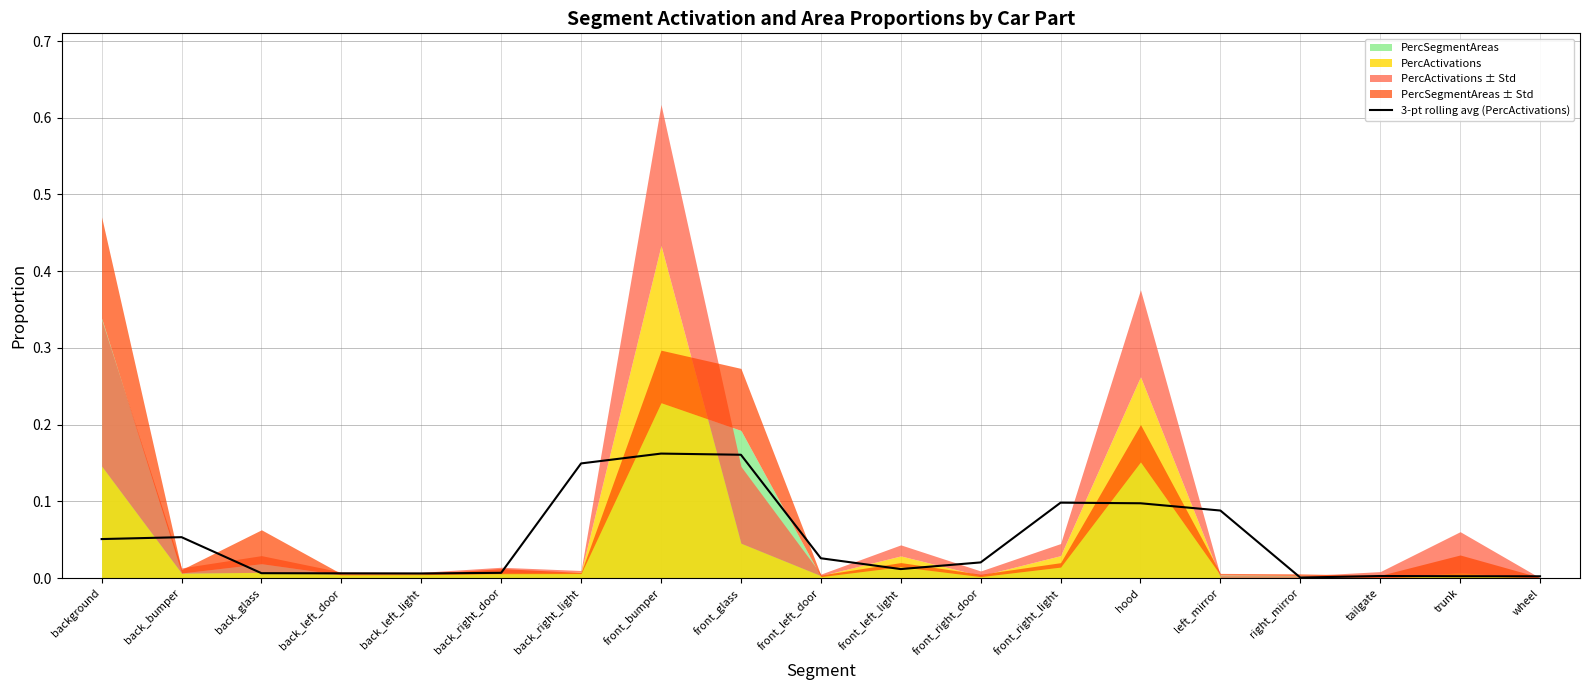

What is the label of the 6th point from the right?

hood